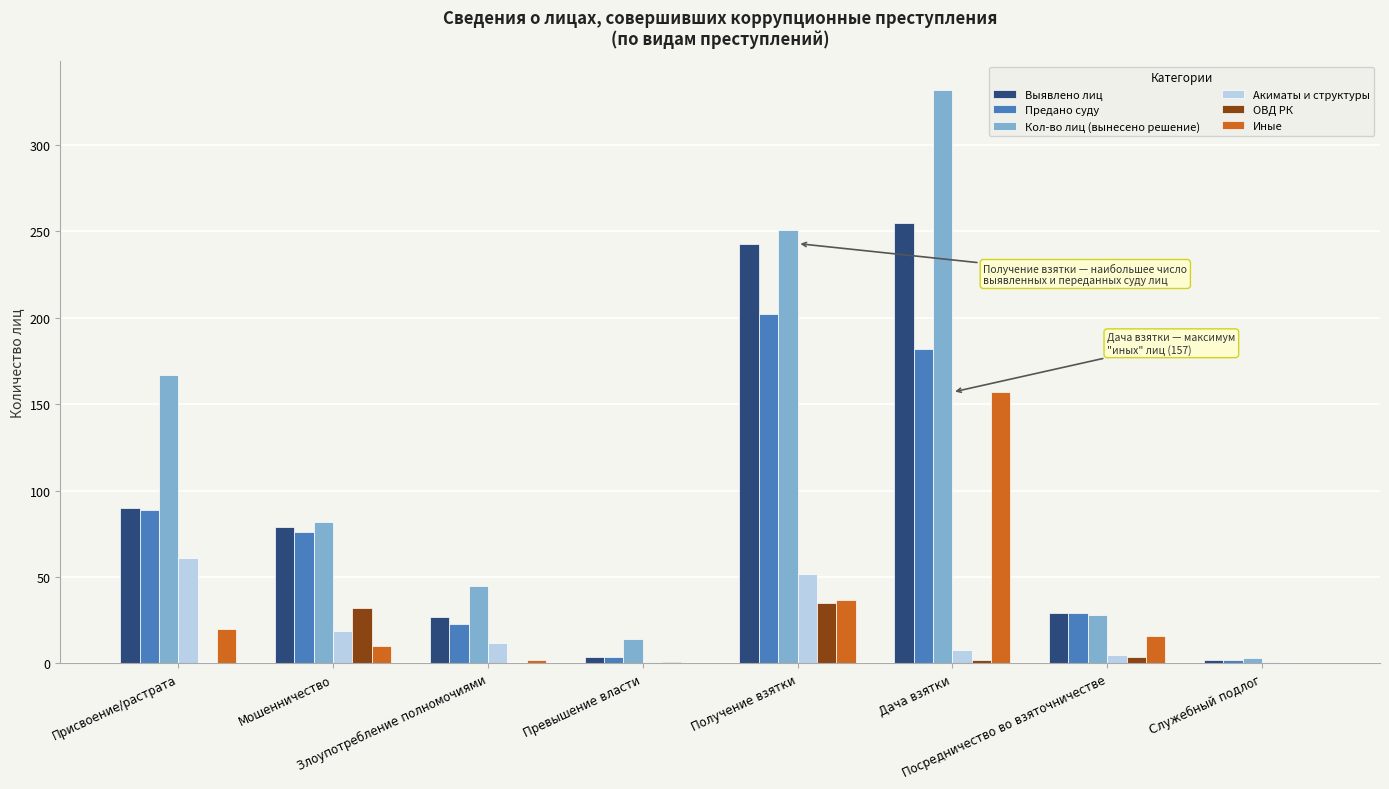

Where is Предано суду nearest to the value 102?

Присвоение/растрата